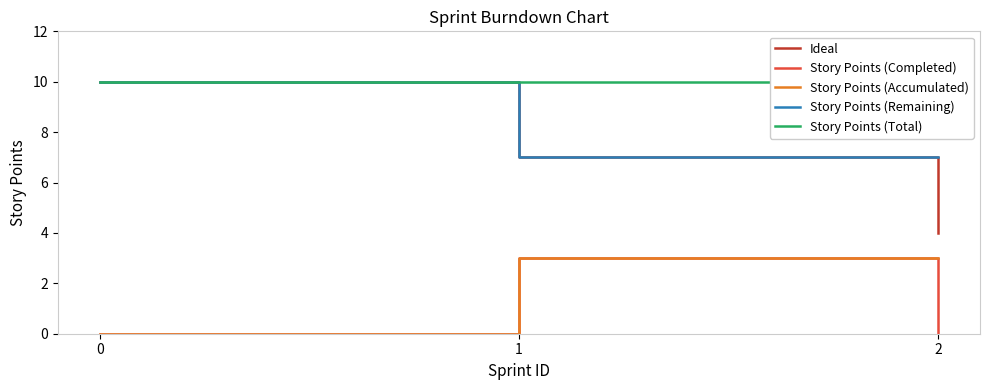

Rank the series by their maximum value, from lowest to highest.

Story Points (Completed), Story Points (Accumulated), Ideal, Story Points (Remaining), Story Points (Total)